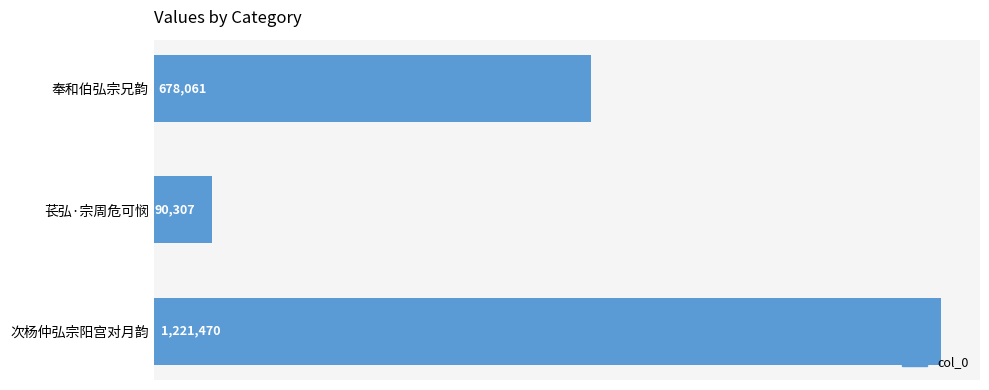

How many data points are less than 678061?

1